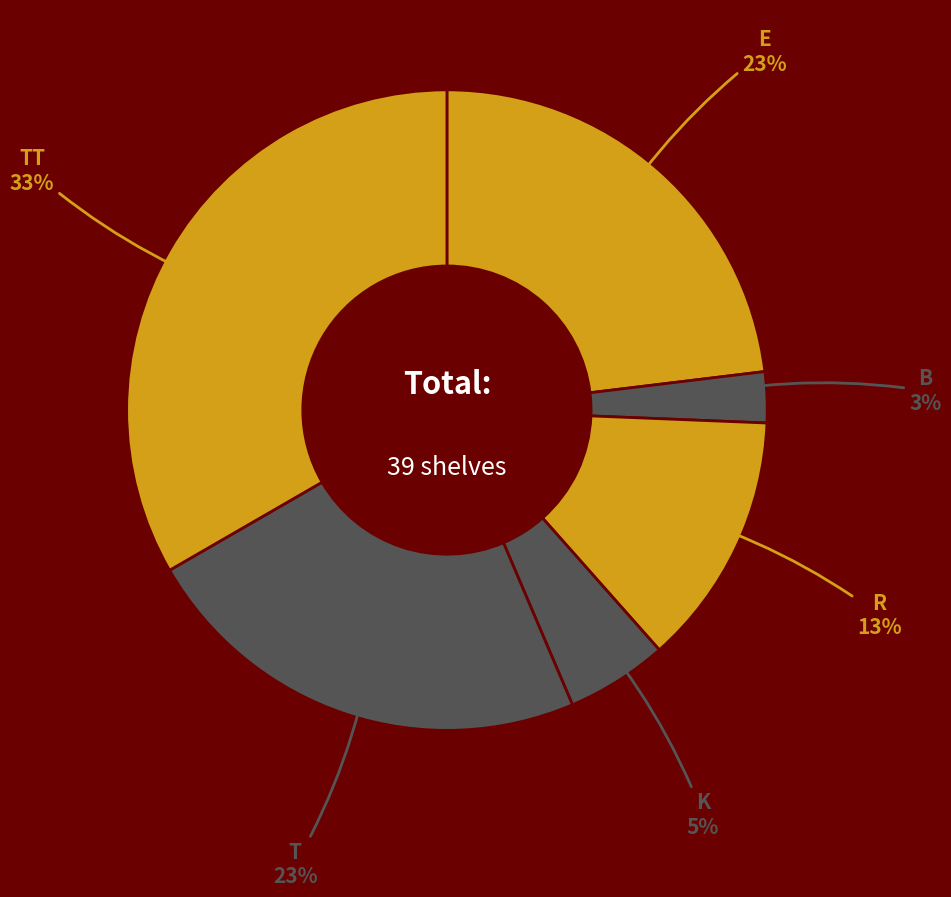

What is the ratio of the value at R to the value at T?

0.6